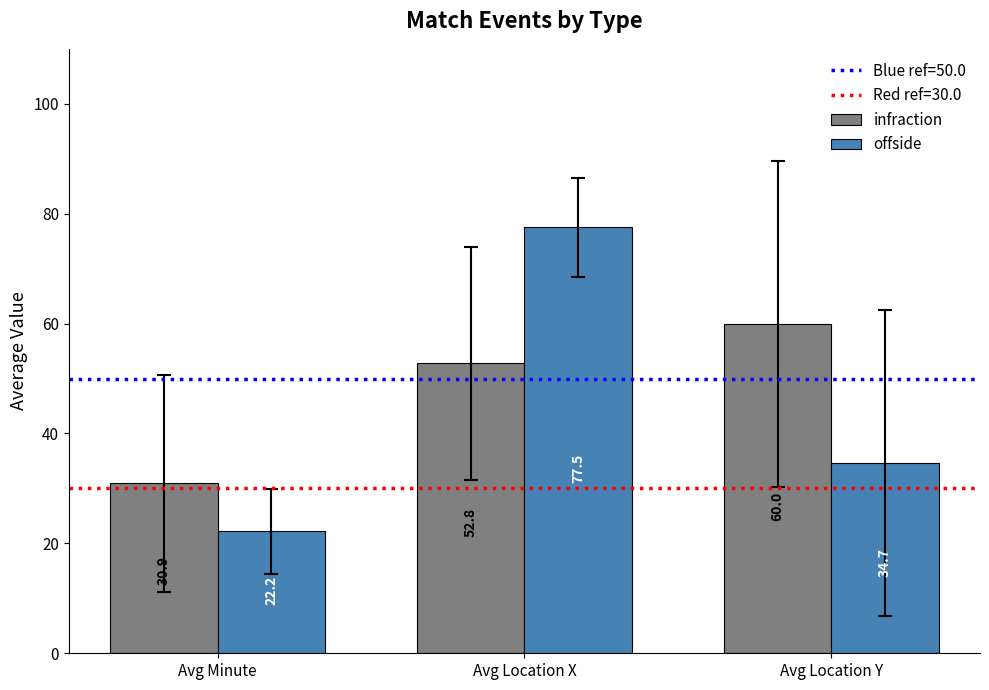

Count the number of data series in this chart.

2